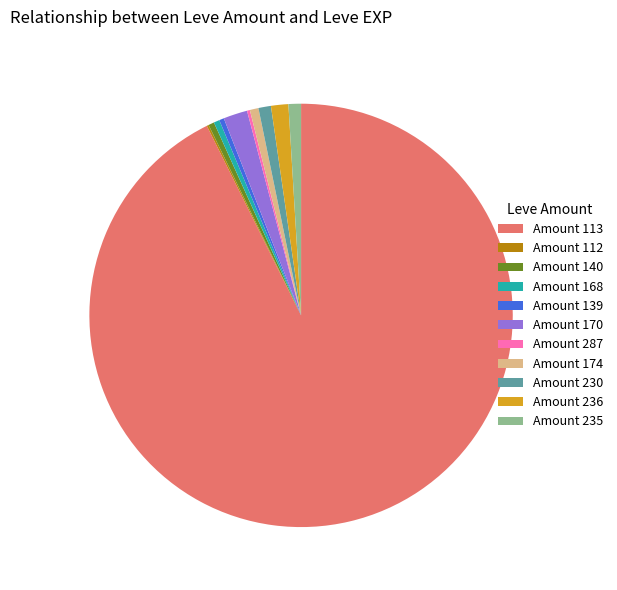

Is there any slice that represents more than half of the pie?

Yes